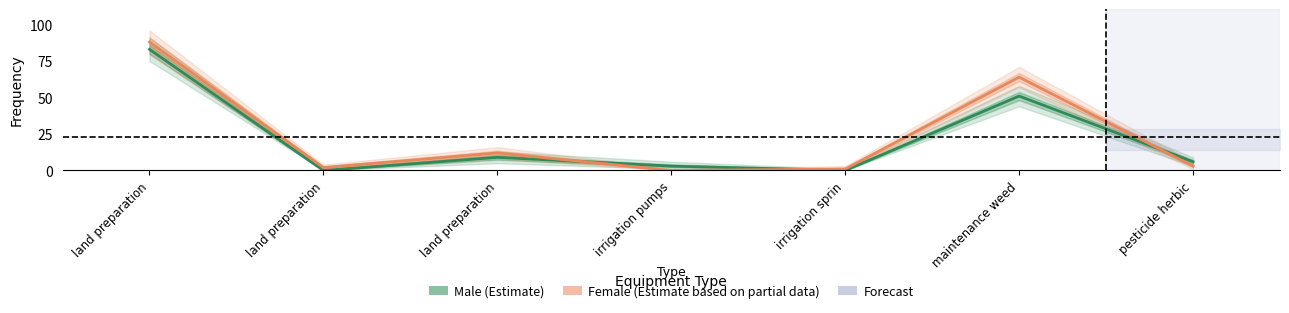

Which category has the highest value across all series?

land preparation